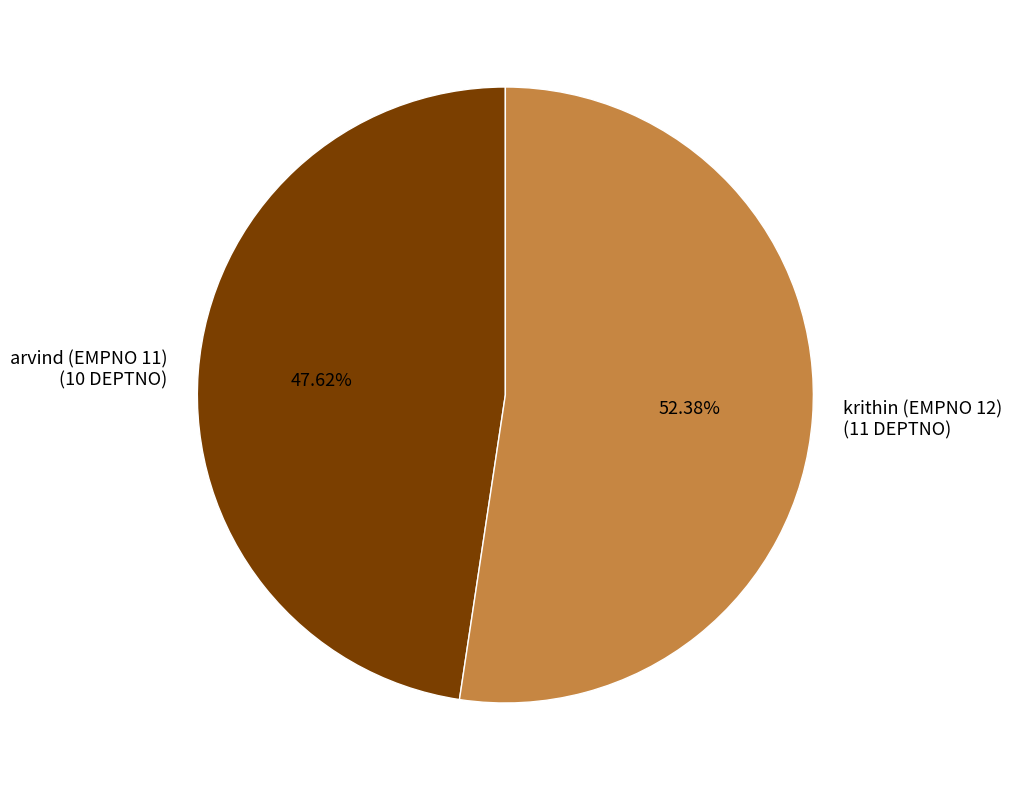

Does krithin (EMPNO 12) represent more than half of the total?

Yes